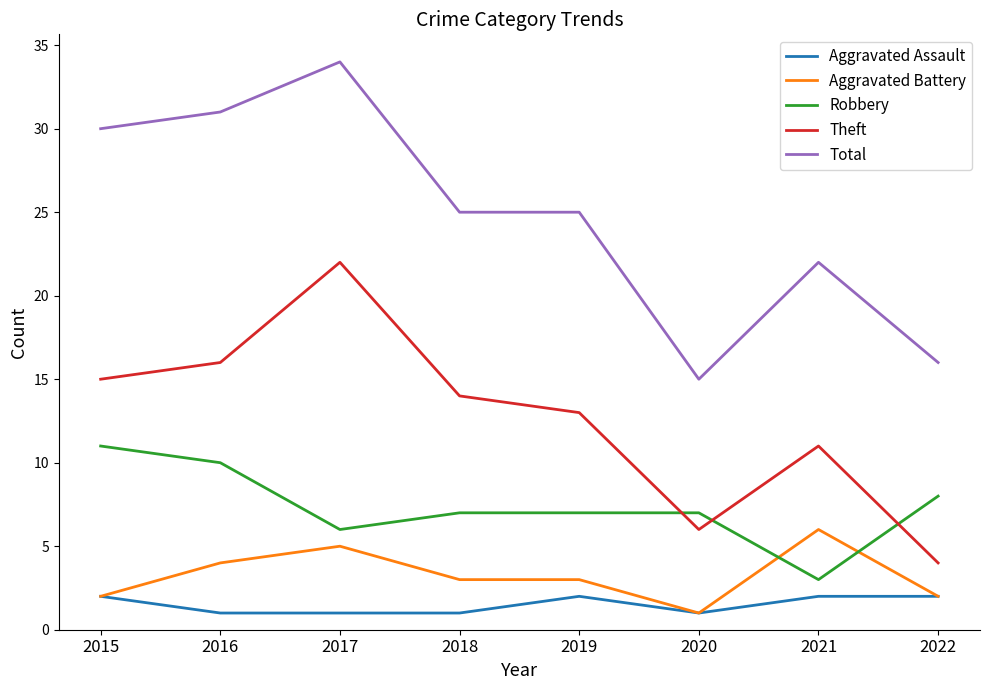

How many intersections are there between Aggravated Battery and Robbery?

2